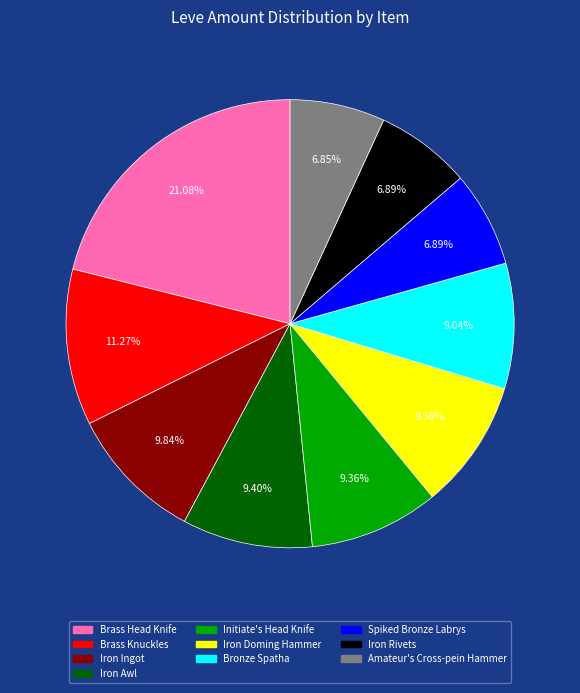

How many slices are in this pie chart?

10